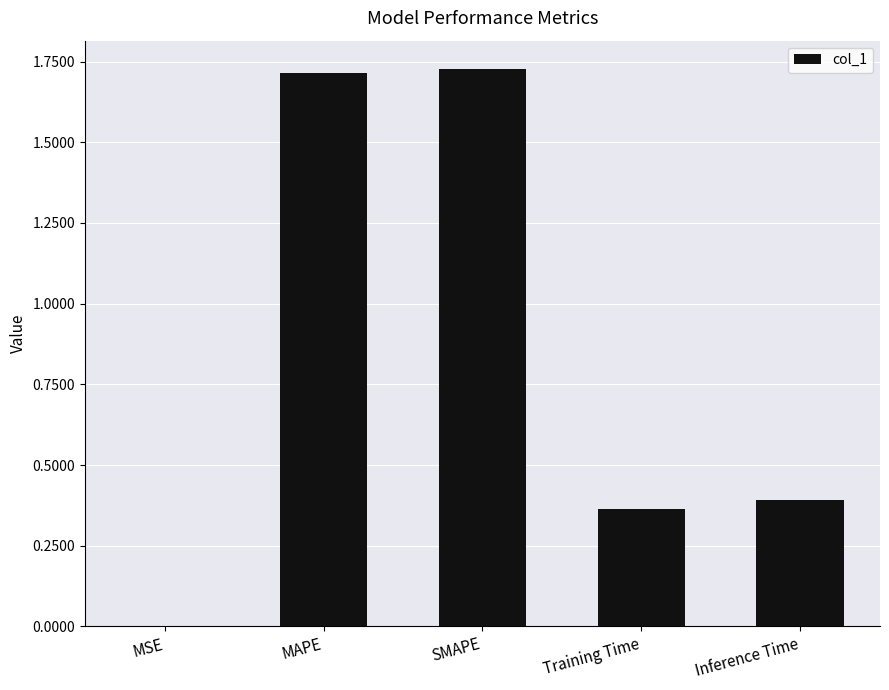

What is the sum of all values?

4.2